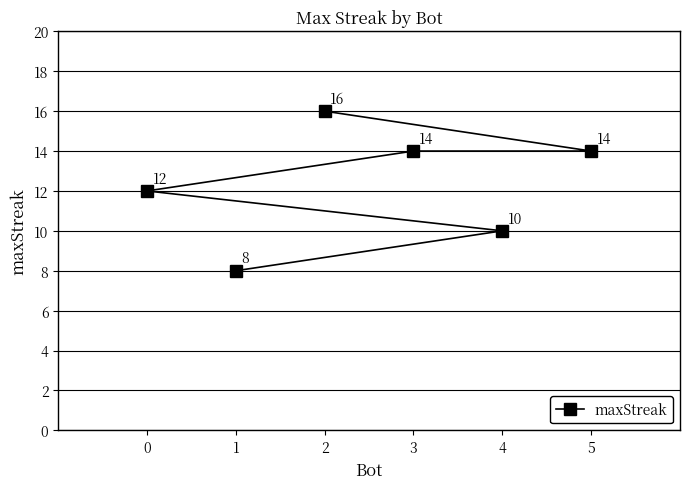

What is the value of the 3rd point from the left?

16